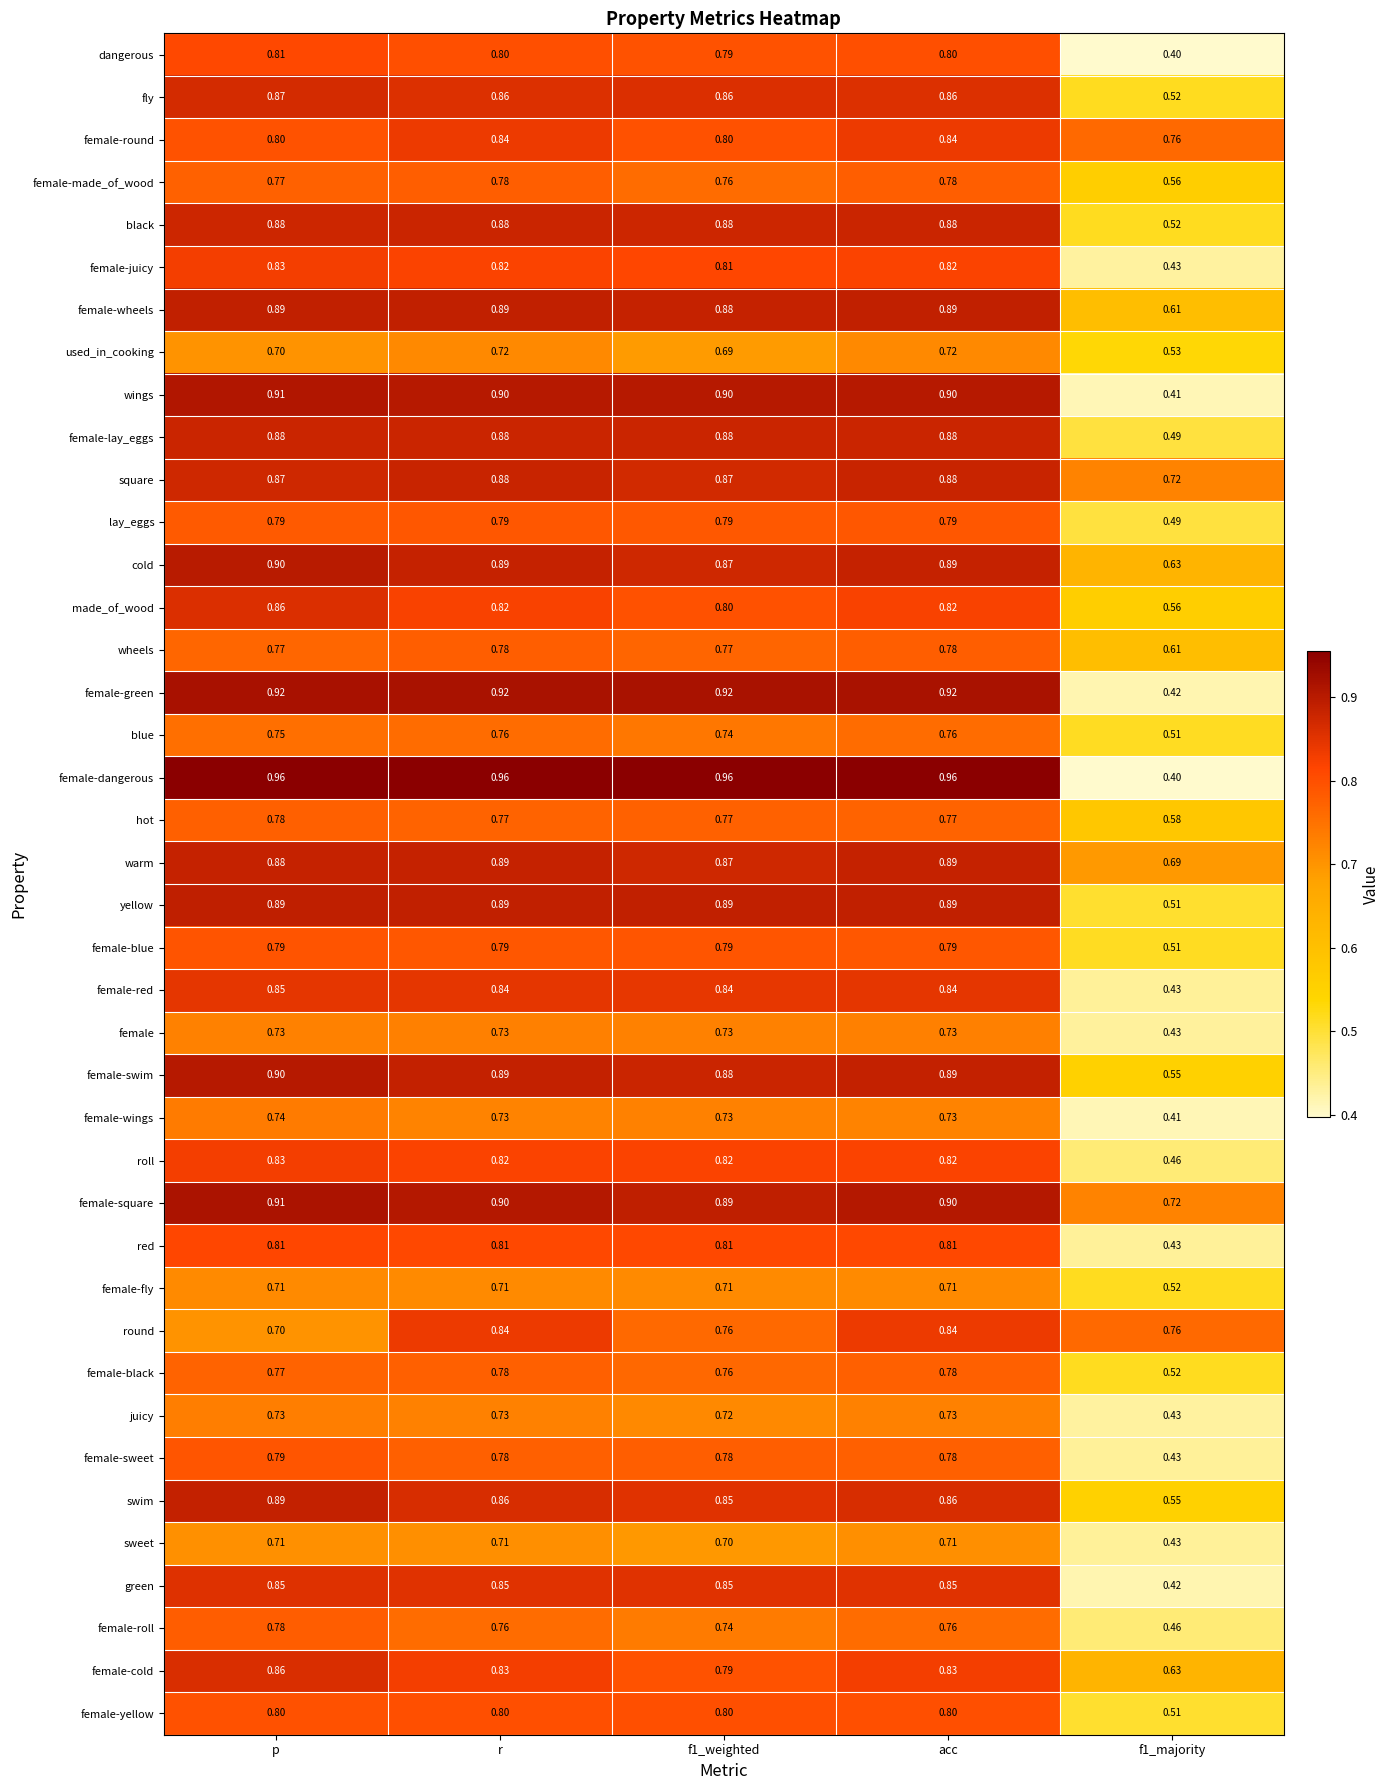

Is the value of cold at r greater than the value of female-red at f1_majority?

Yes